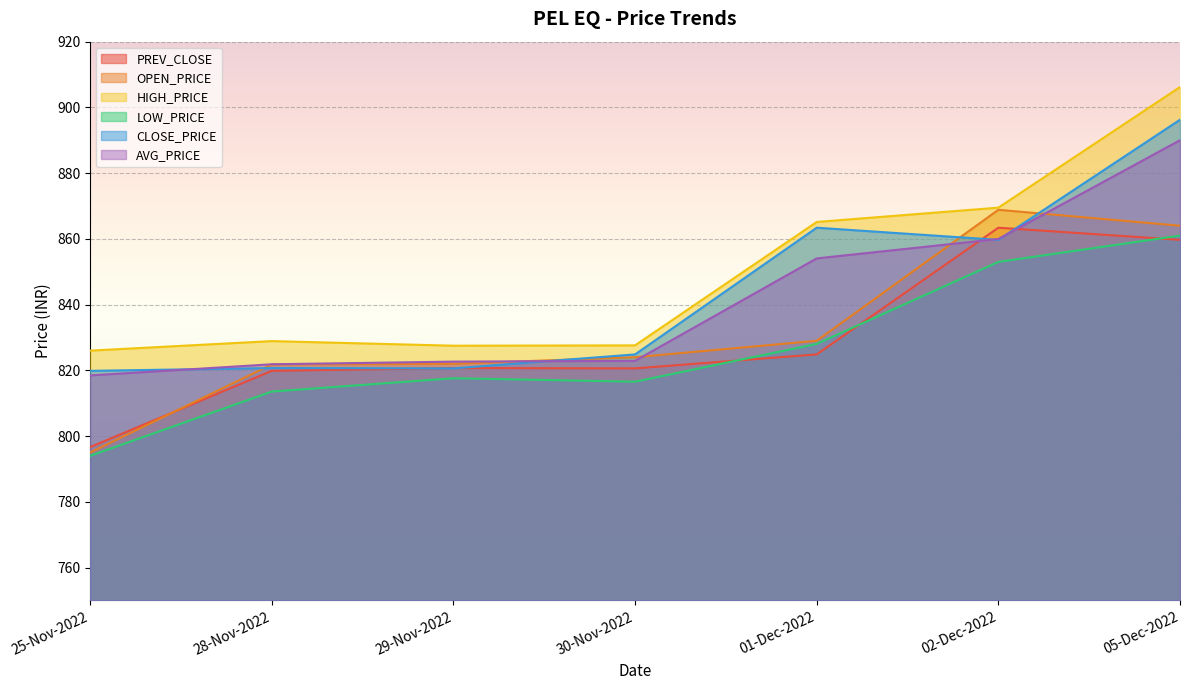

The OPEN_PRICE series shows 821.8 at 28-Nov-2022. True or false?

True